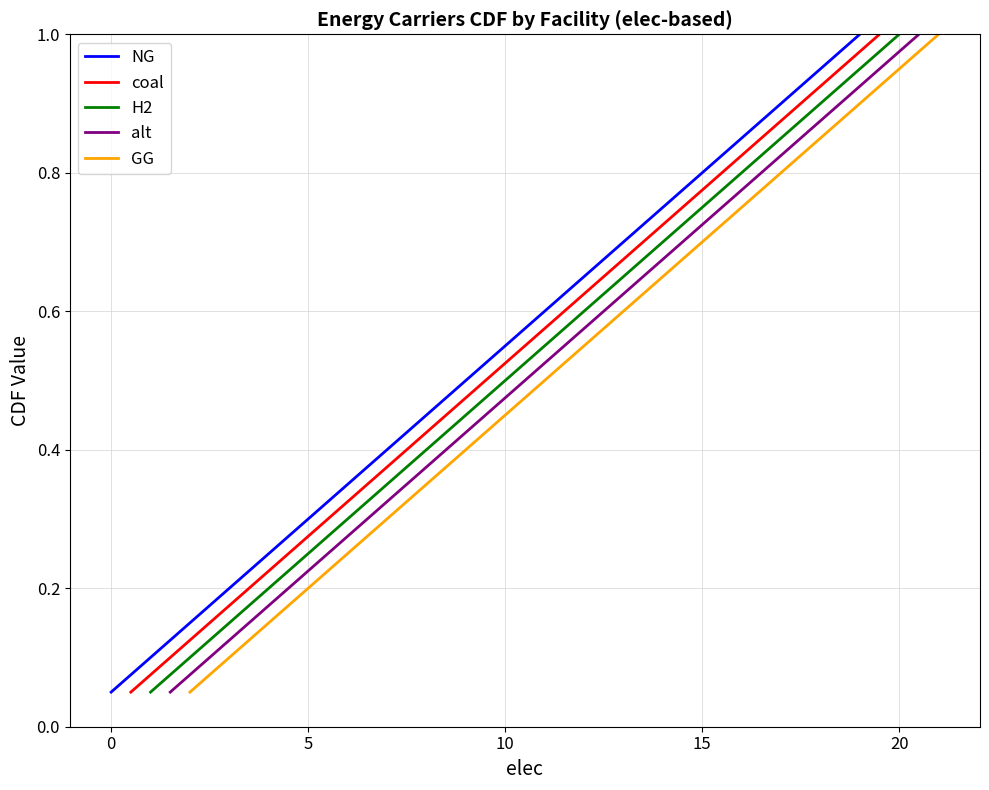

True or false: NG and coal cross at least once.

False